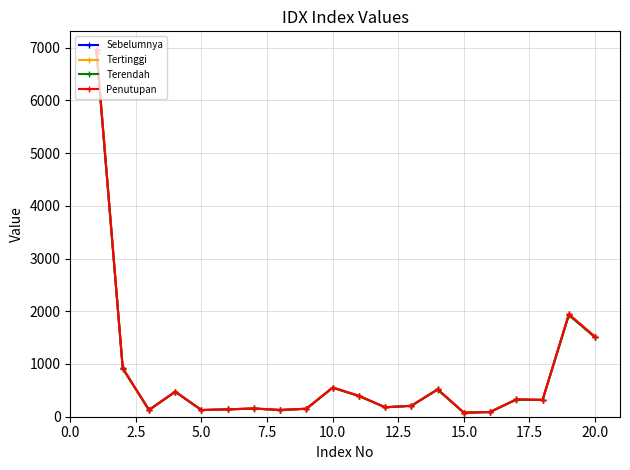

In Terendah, how many points are lower than both neighbors (excluding endpoints)?

6